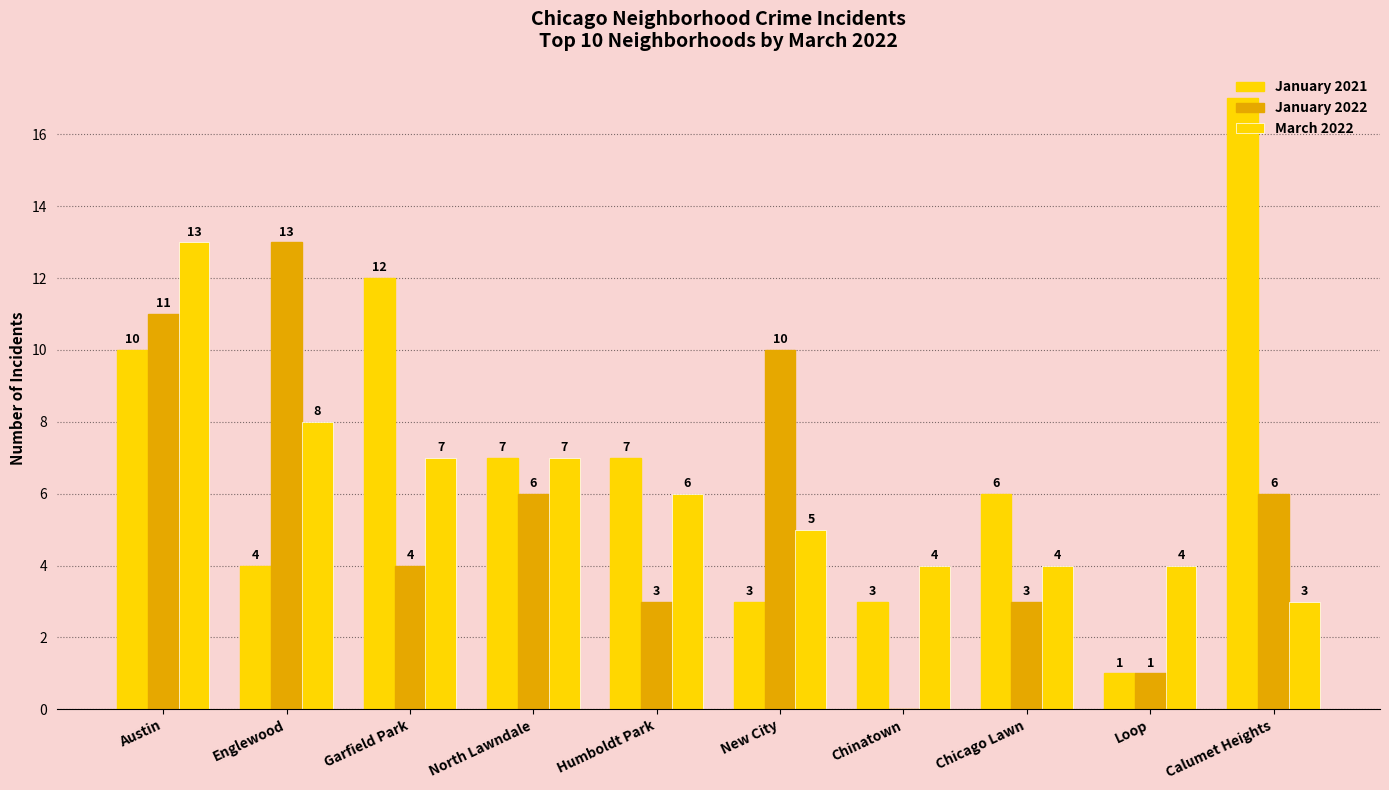

How many categories are shown in the chart?

10